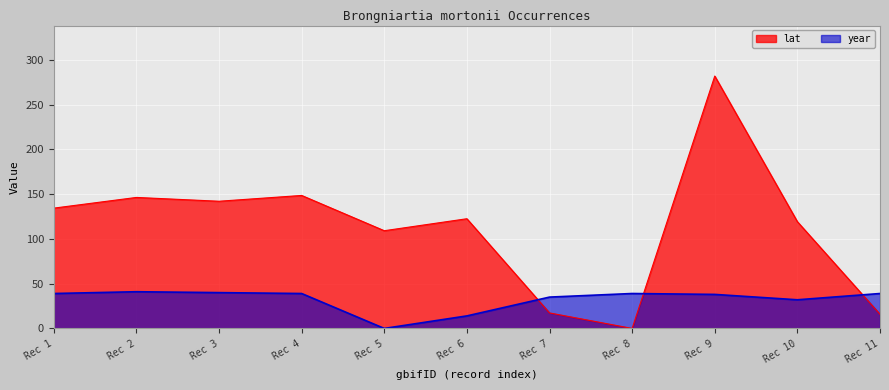

Is it true that lat equals 142.0 at Rec 3?

True